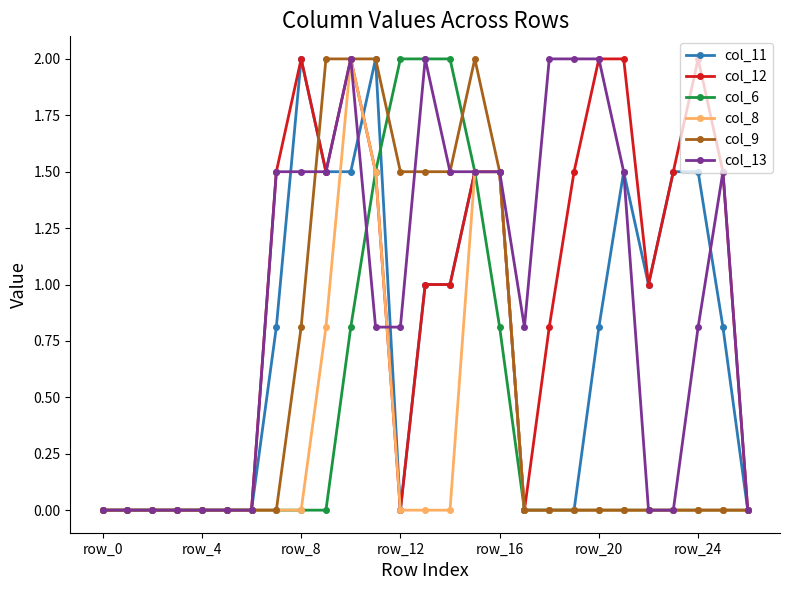

True or false: col_13 has more than 0 interior local peaks.

True